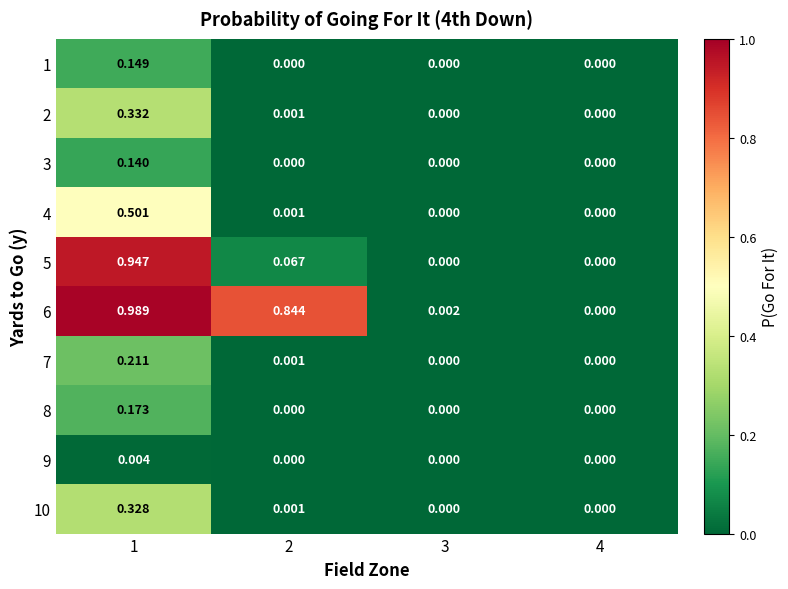

Which series has the widest spread of values?

6